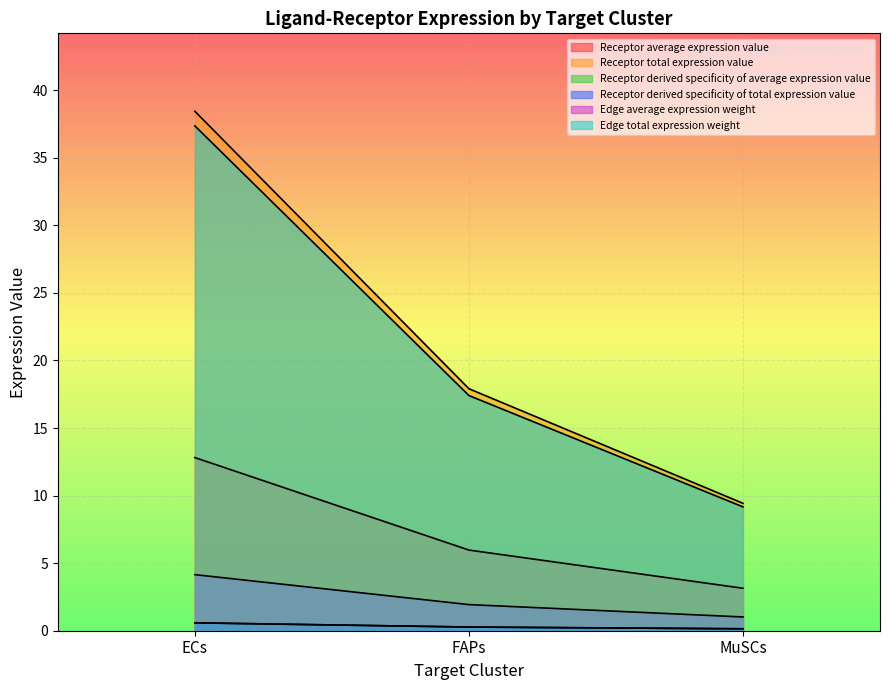

Which has a higher value, ECs or MuSCs?

ECs